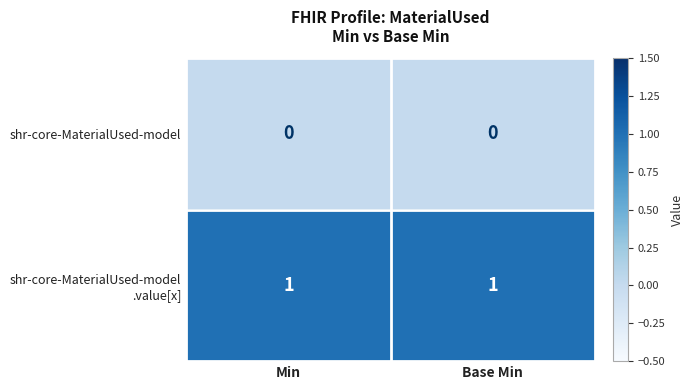

What is the spread (max minus min) of values at Base Min?

1